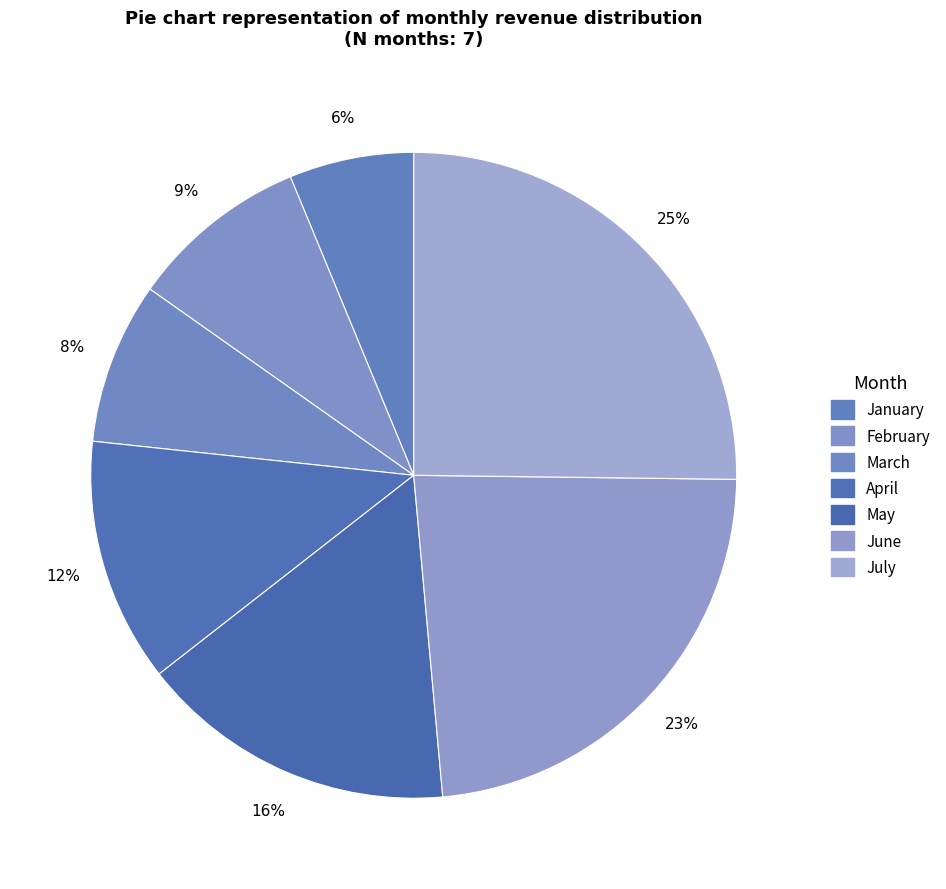

Does any single category account for the majority?

No